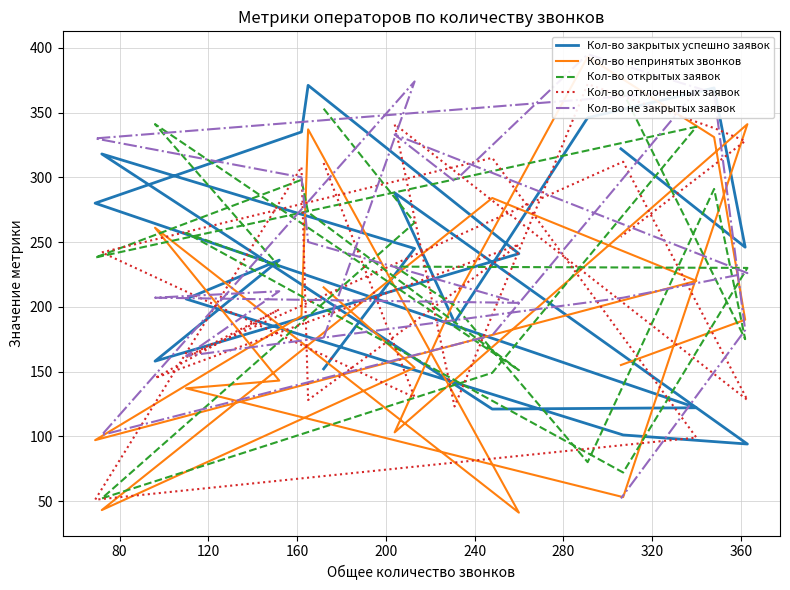

Where is the first local minimum for Кол-во отклоненных заявок?

80